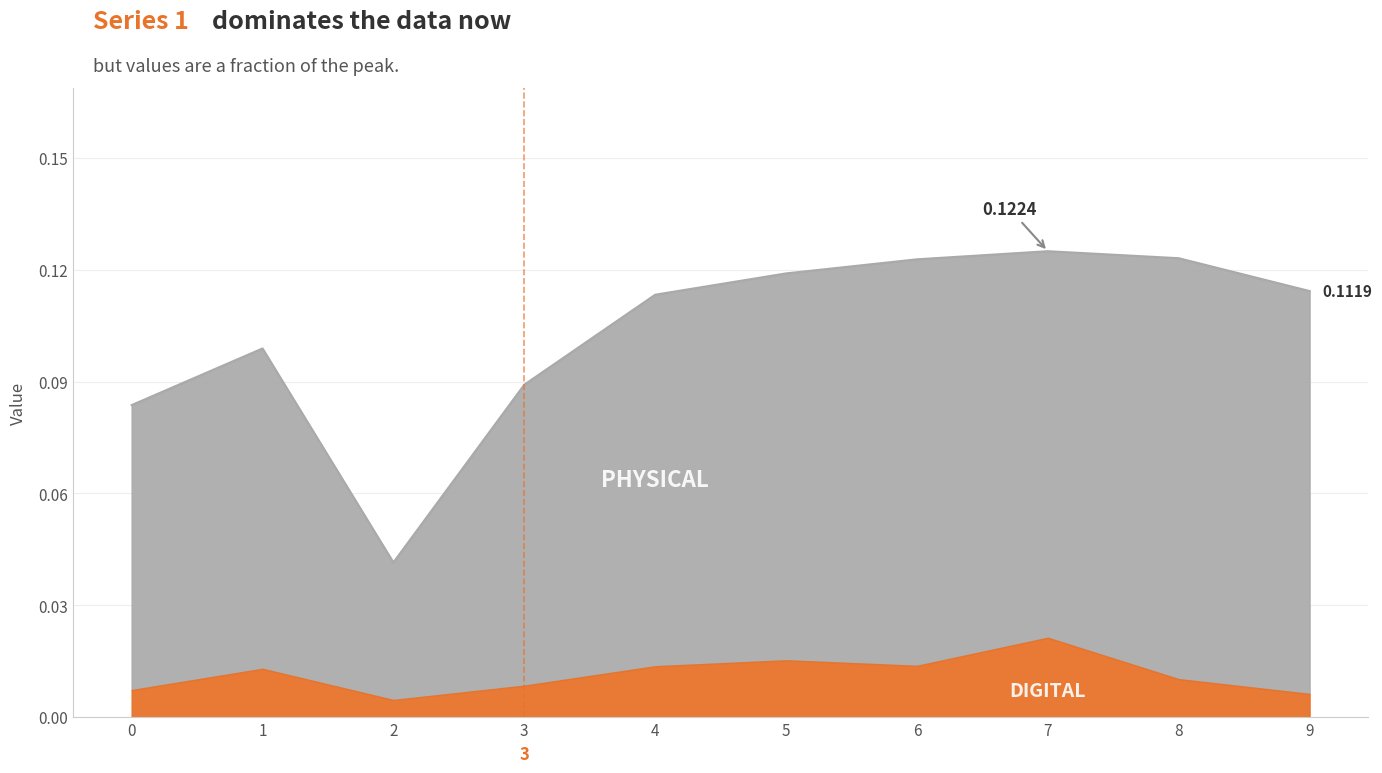

The chart shows a value of 0.1 at 3. True or false?

True